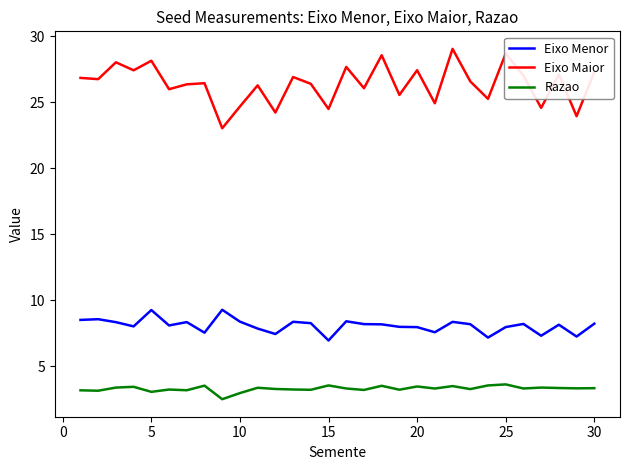

How many lines are shown in the chart?

3